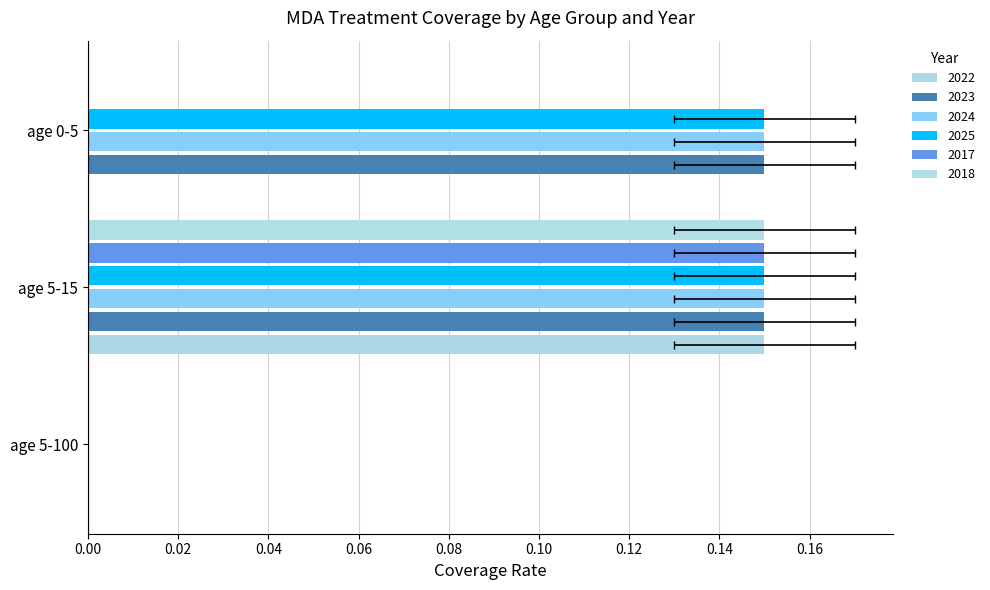

Which series changed the most between age 5-15 and age 0-5?

2022